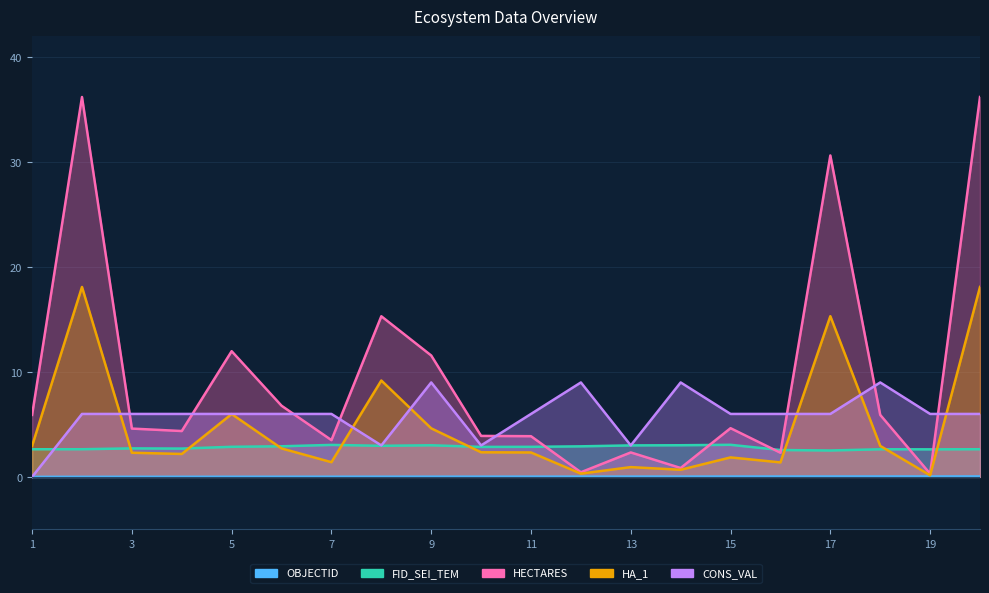

Reading right to left, transcribe all the data shown in this chart.

OBJECTID: 0.0	0.0	0.0	0.0	0.0	0.0	0.0	0.0	0.0	0.0	0.0	0.0	0.0	0.0	0.0	0.0	0.0	0.0	0.0	0.0
FID_SEI_TEM: 2.6	2.6	2.6	2.5	2.6	3.1	3.0	3.0	2.9	2.9	2.9	3.0	3.0	3.0	2.9	2.9	2.7	2.7	2.6	2.6
HECTARES: 36.2	0.3	5.9	30.6	2.3	4.6	0.8	2.3	0.4	3.9	3.9	11.6	15.3	3.5	6.8	12.0	4.4	4.6	36.2	5.9
HA_1: 18.1	0.2	3.0	15.3	1.4	1.9	0.7	0.9	0.3	2.3	2.3	4.6	9.2	1.4	2.7	6.0	2.2	2.3	18.1	3.0
CONS_VAL: 6.0	6.0	9.0	6.0	6.0	6.0	9.0	3.0	9.0	6.0	3.0	9.0	3.0	6.0	6.0	6.0	6.0	6.0	6.0	0.0